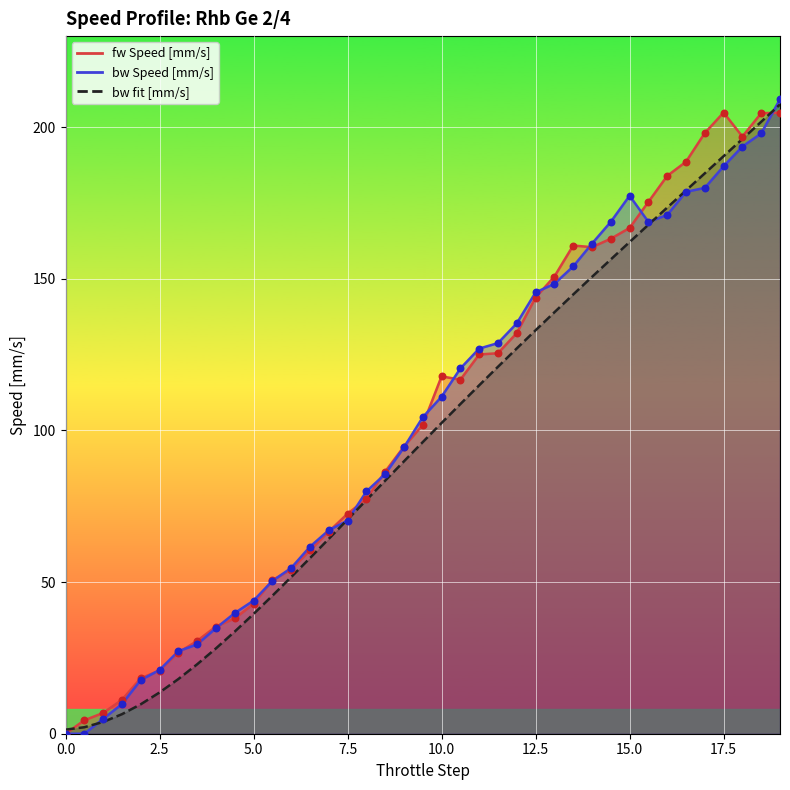

At which category is the sum across all series the highest?

19